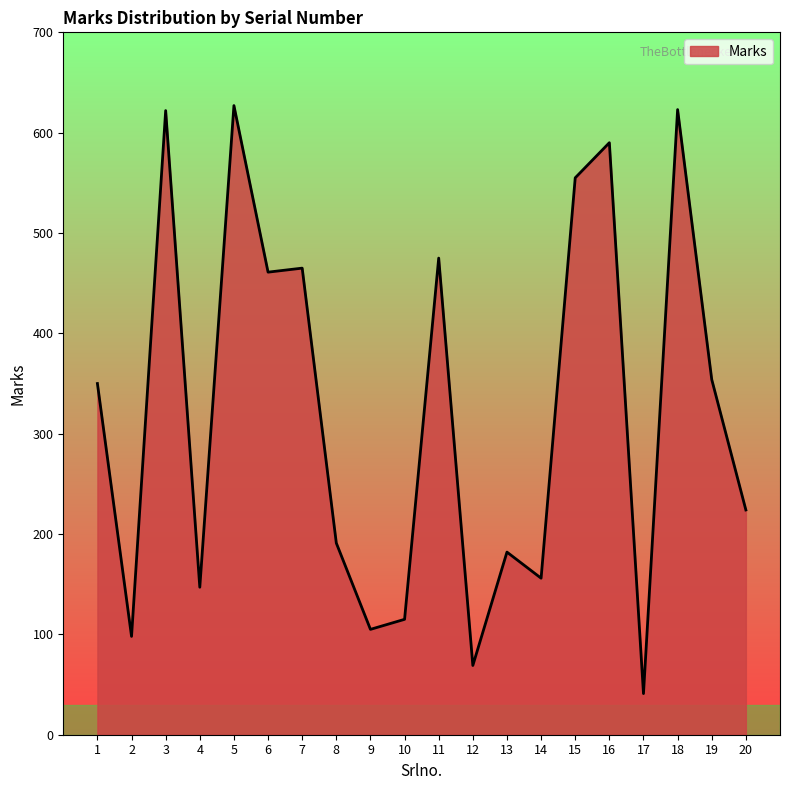

How many categories are shown in the chart?

20